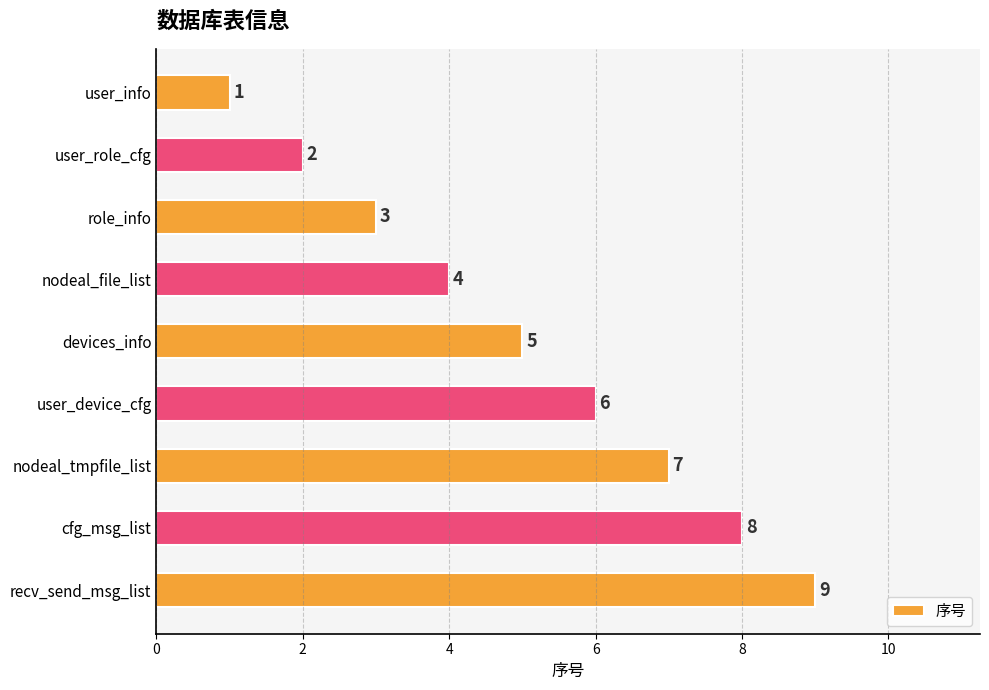

How many data points does each series have?

9